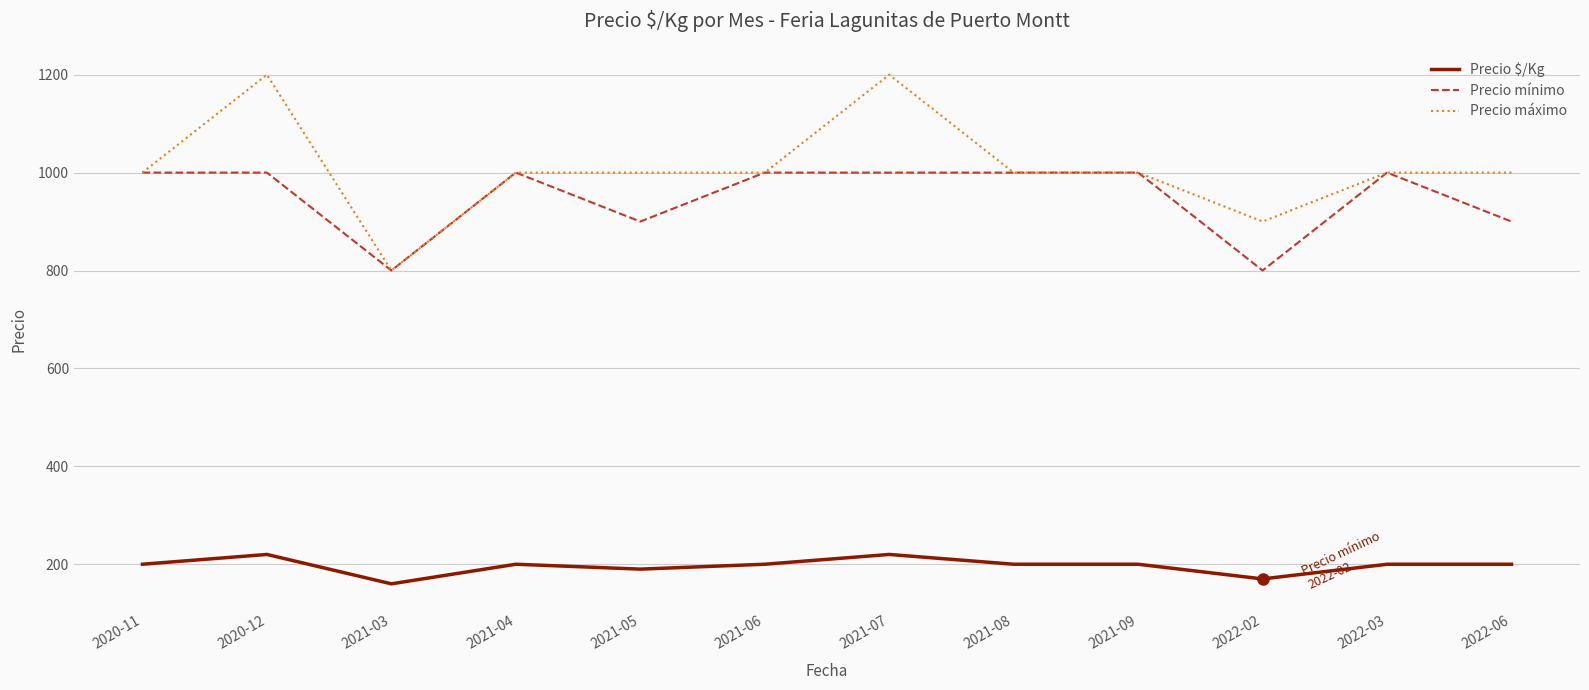

What is the minimum value for Precio mínimo?

800